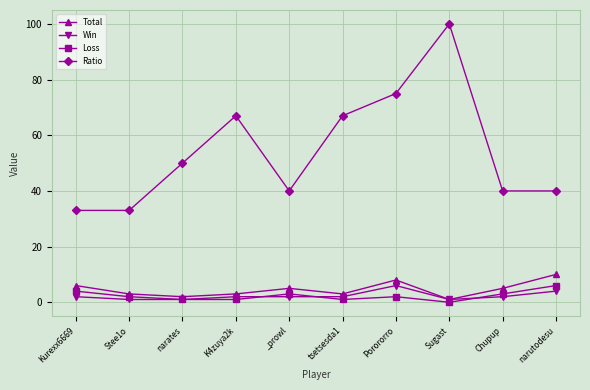

What position from the right is Chupup?

2